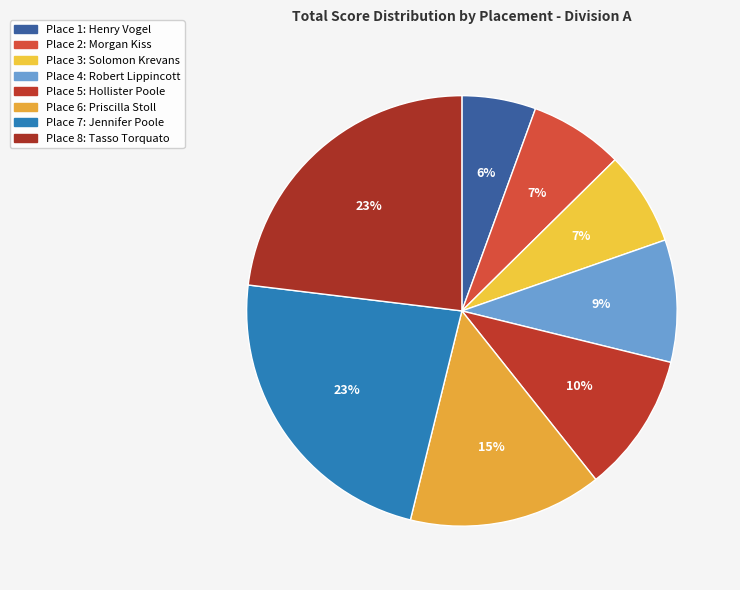

Count the number of slices in the pie.

8